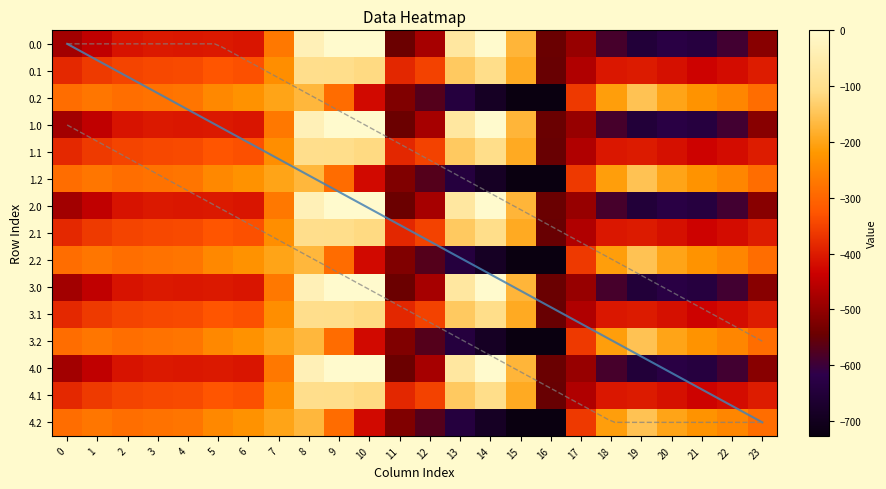

Is it true that 4.2 equals -285.5 at 2?

True